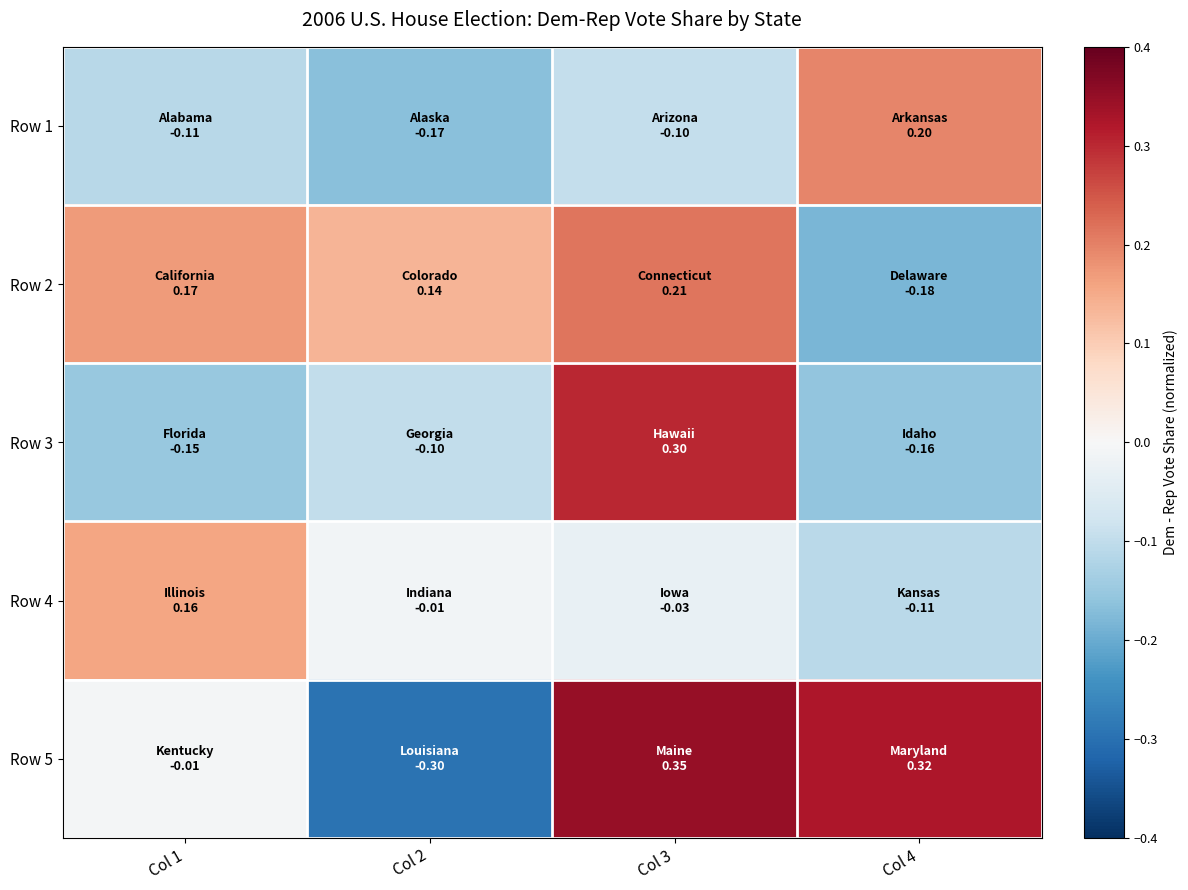

Between Col 1 and Col 3, which is larger?

Col 3